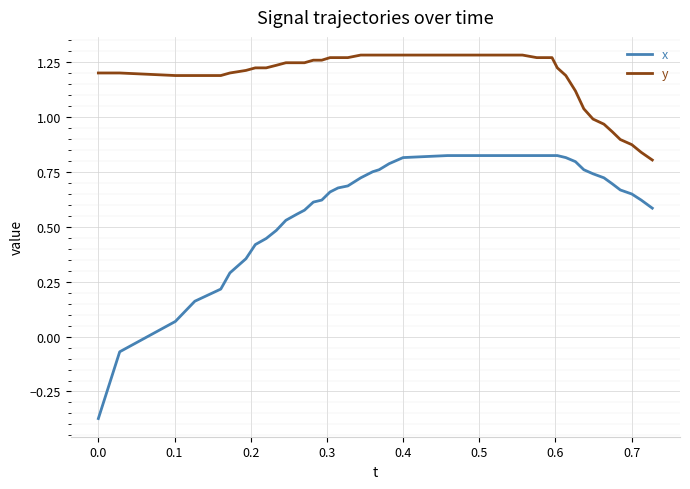

True or false: y and x intersect in this chart.

False